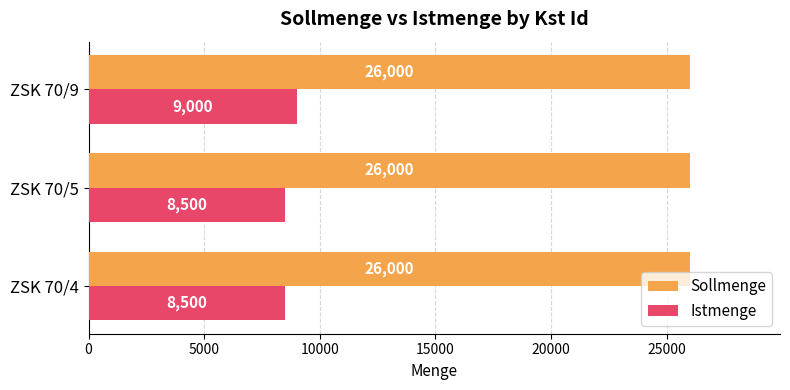

What is the spread (max minus min) of values at ZSK 70/5?

17500